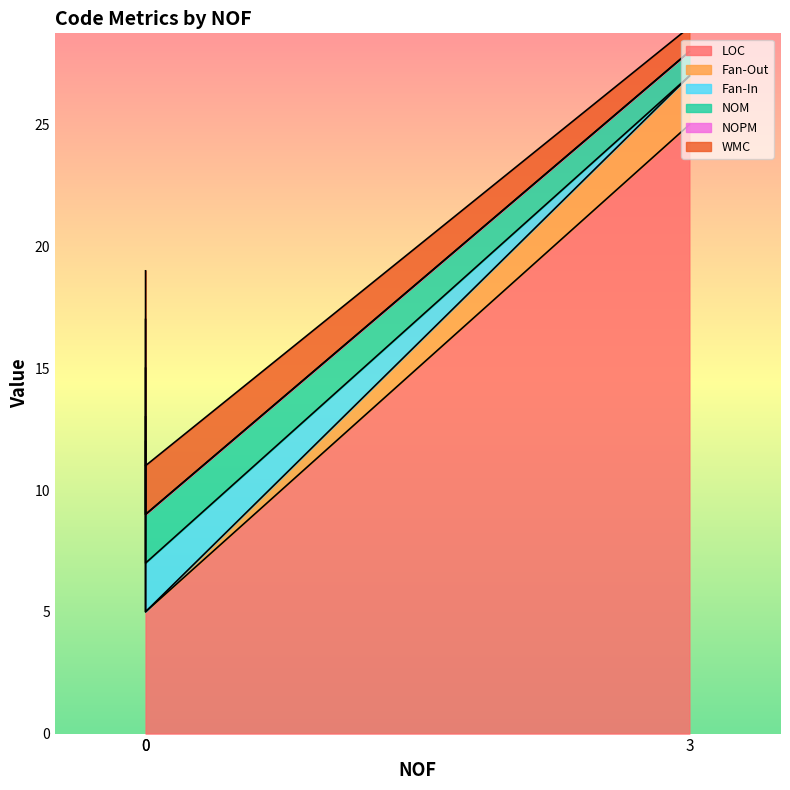

True or false: Fan-Out has a value of 0 at 0.

True